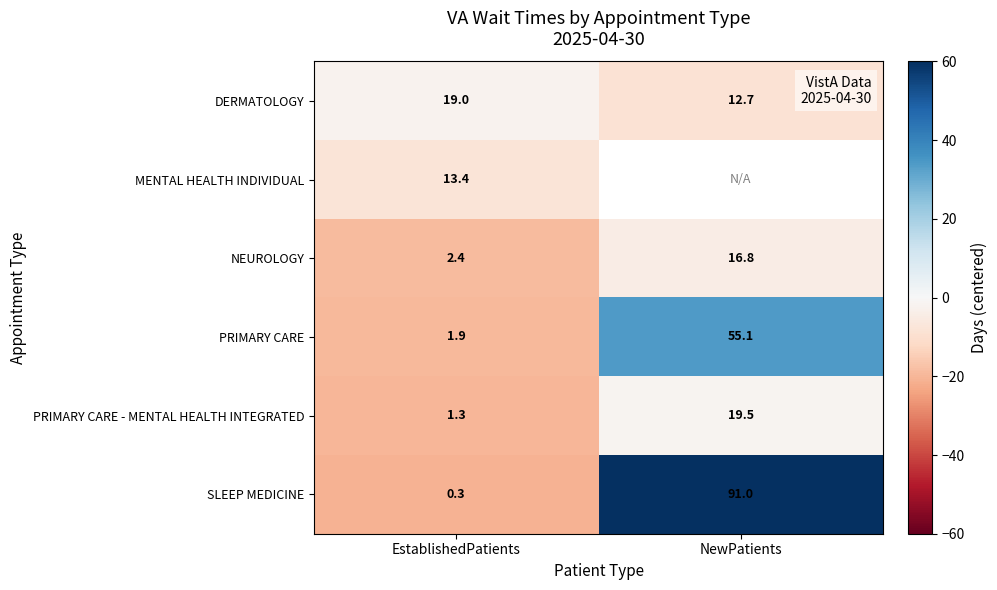

Is the value of SLEEP MEDICINE at NewPatients greater than the value of PRIMARY CARE - MENTAL HEALTH INTEGRATED at EstablishedPatients?

Yes